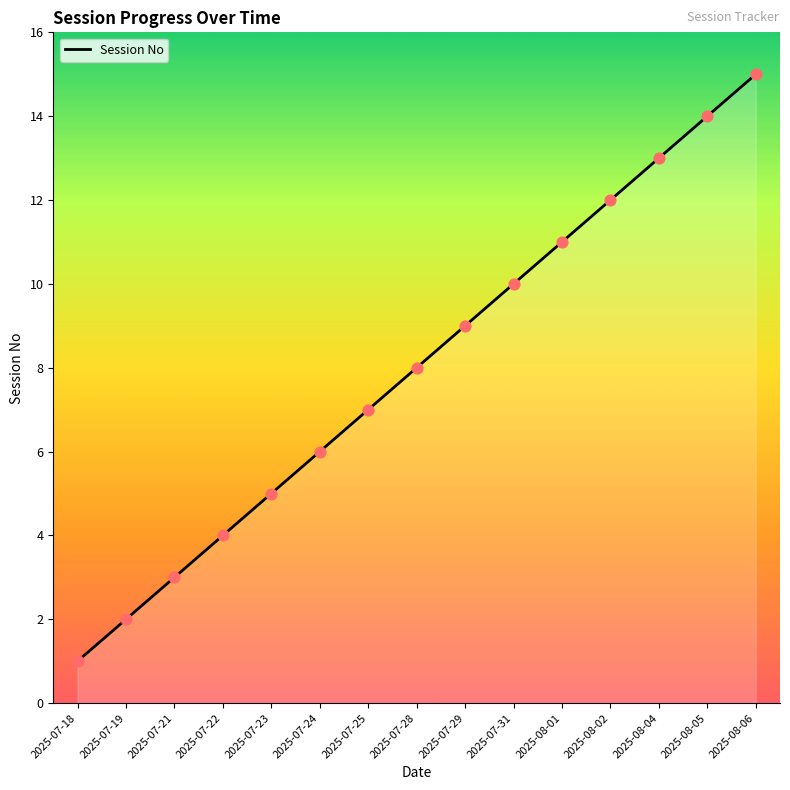

Between 2025-07-18 and 2025-07-19, which is larger?

2025-07-19